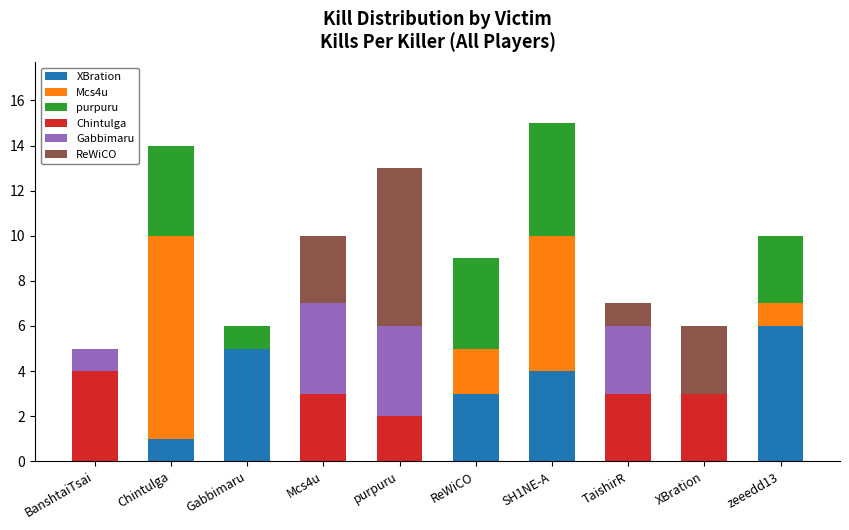

What are all the series names shown in the legend?

XBration, Mcs4u, purpuru, Chintulga, Gabbimaru, ReWiCO